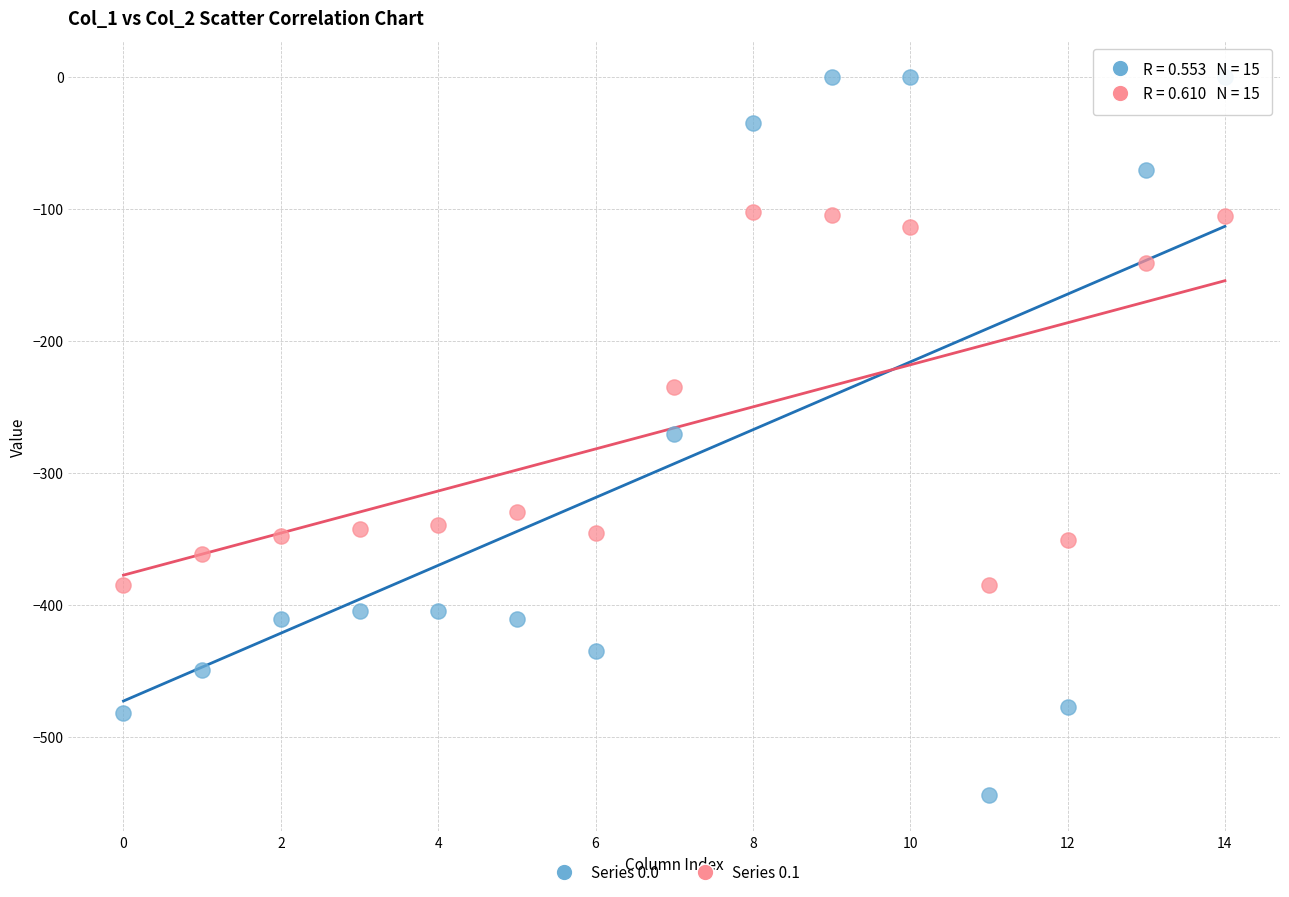

Across all data points, what is the range of Y values (max minus min)?

544.3